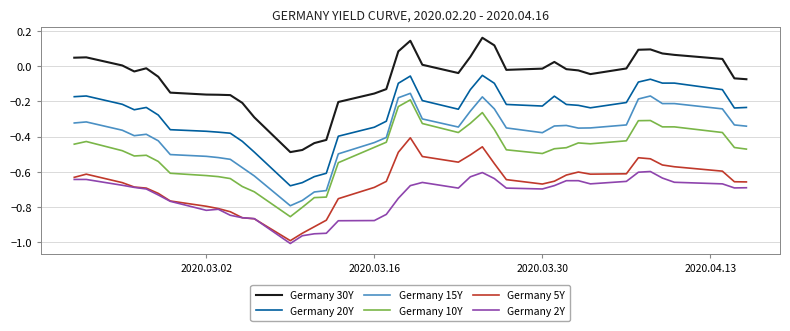

Which series has the largest total across all categories?

Germany 30Y